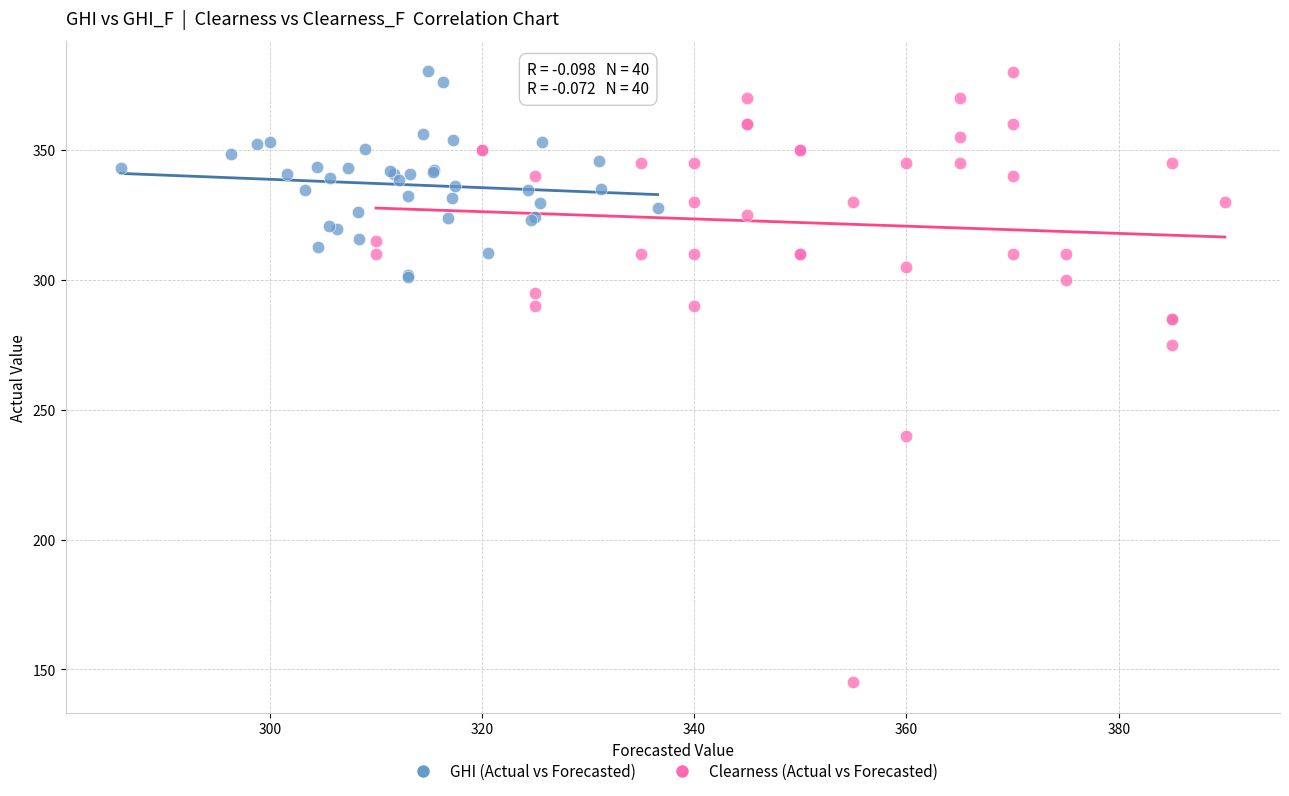

Which series has the widest spread of Y values?

Clearness (Actual vs Forecasted)